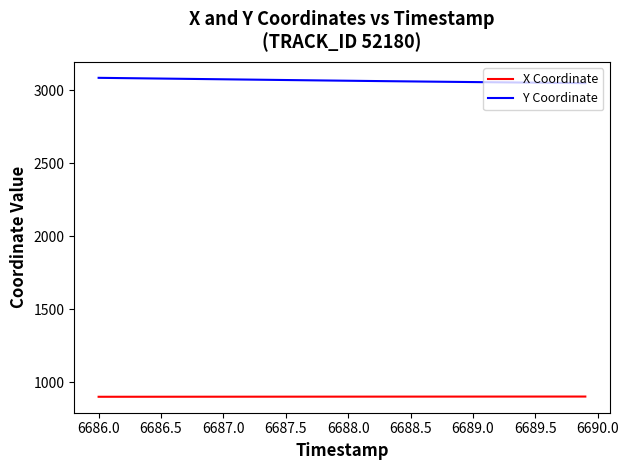

Is this an area chart (filled region under the line)?

No